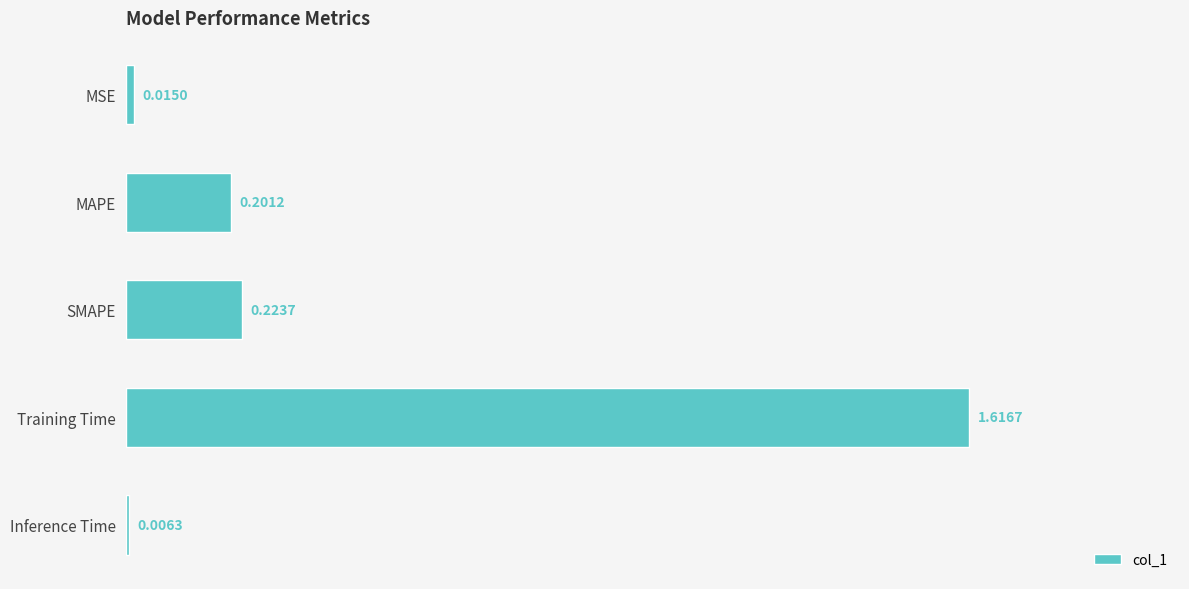

What is the label of the 1st bar from the bottom?

Inference Time